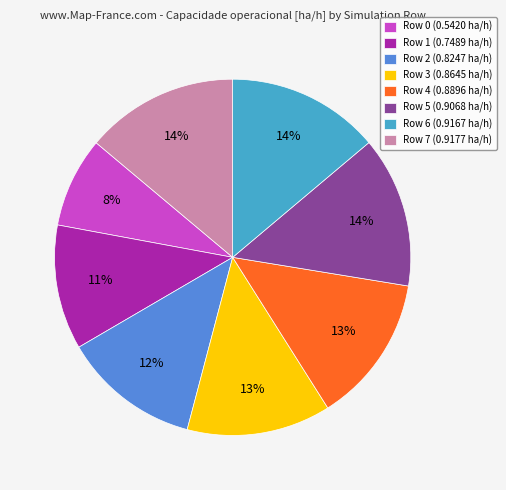

Between Row 5 (0.9068 ha/h) and Row 3 (0.8645 ha/h), which is larger?

Row 5 (0.9068 ha/h)